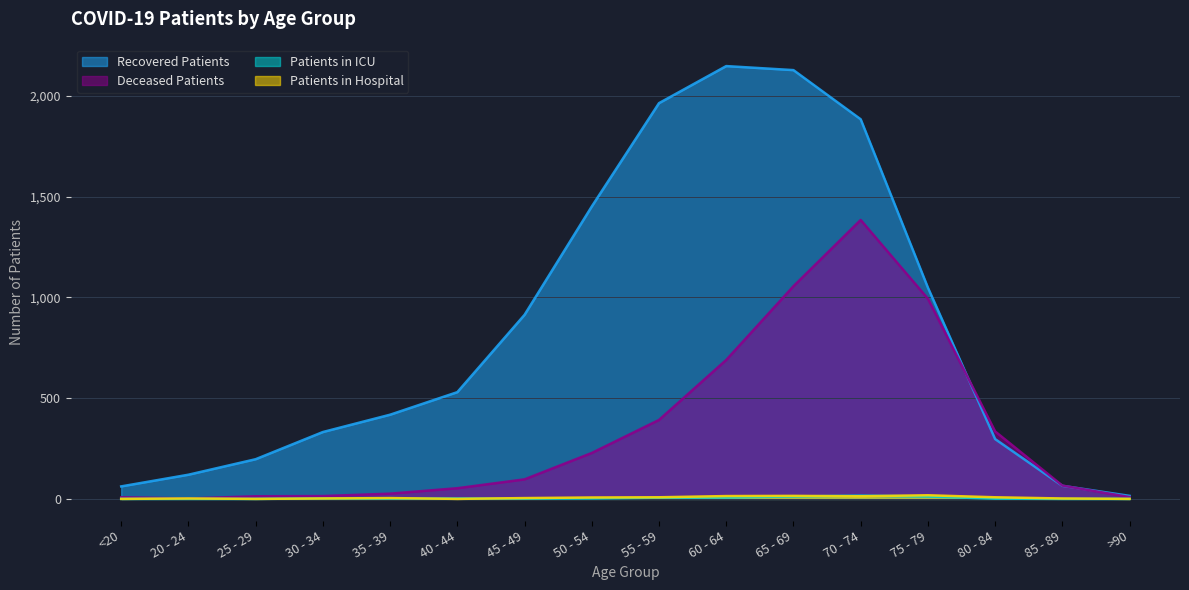

What is the label of the 8th point from the right?

55 - 59